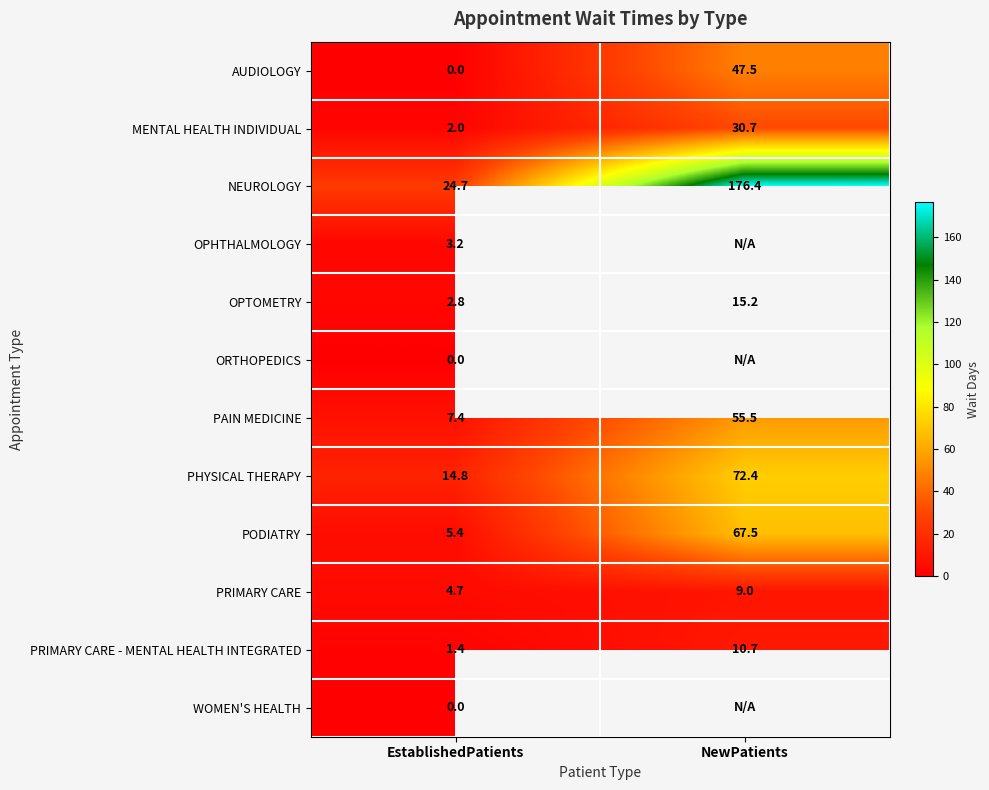

At which label does PAIN MEDICINE first exceed 55?

NewPatients